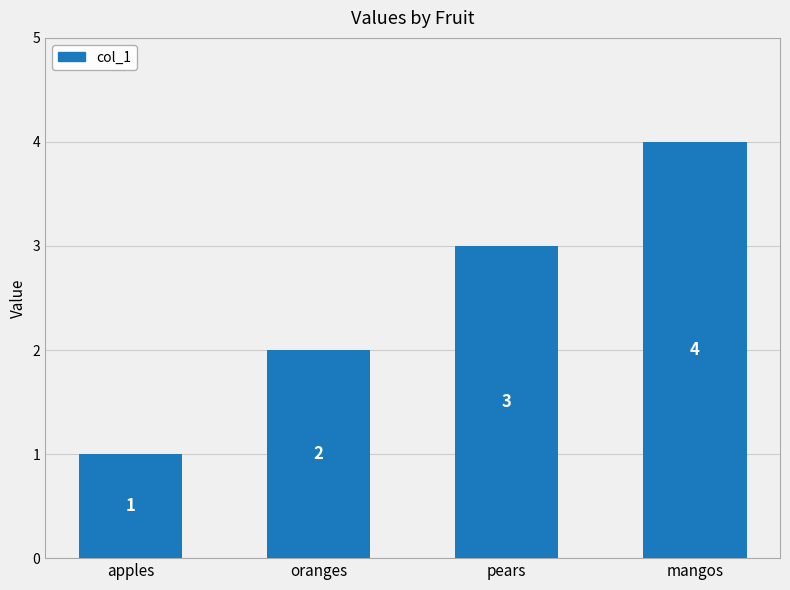

At which category does the chart reach its peak across all series?

mangos